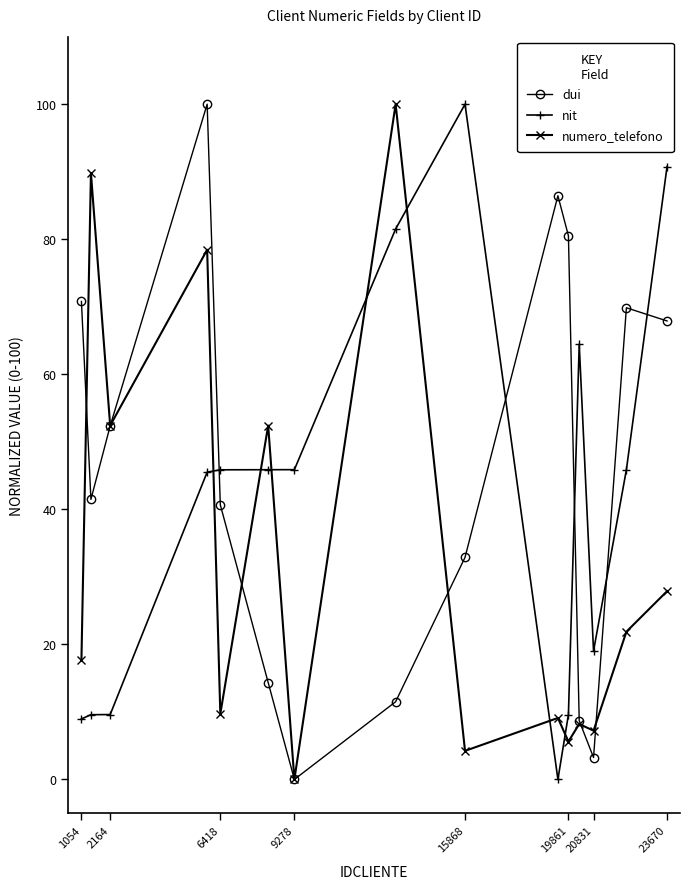

Is this an area chart (filled region under the line)?

No